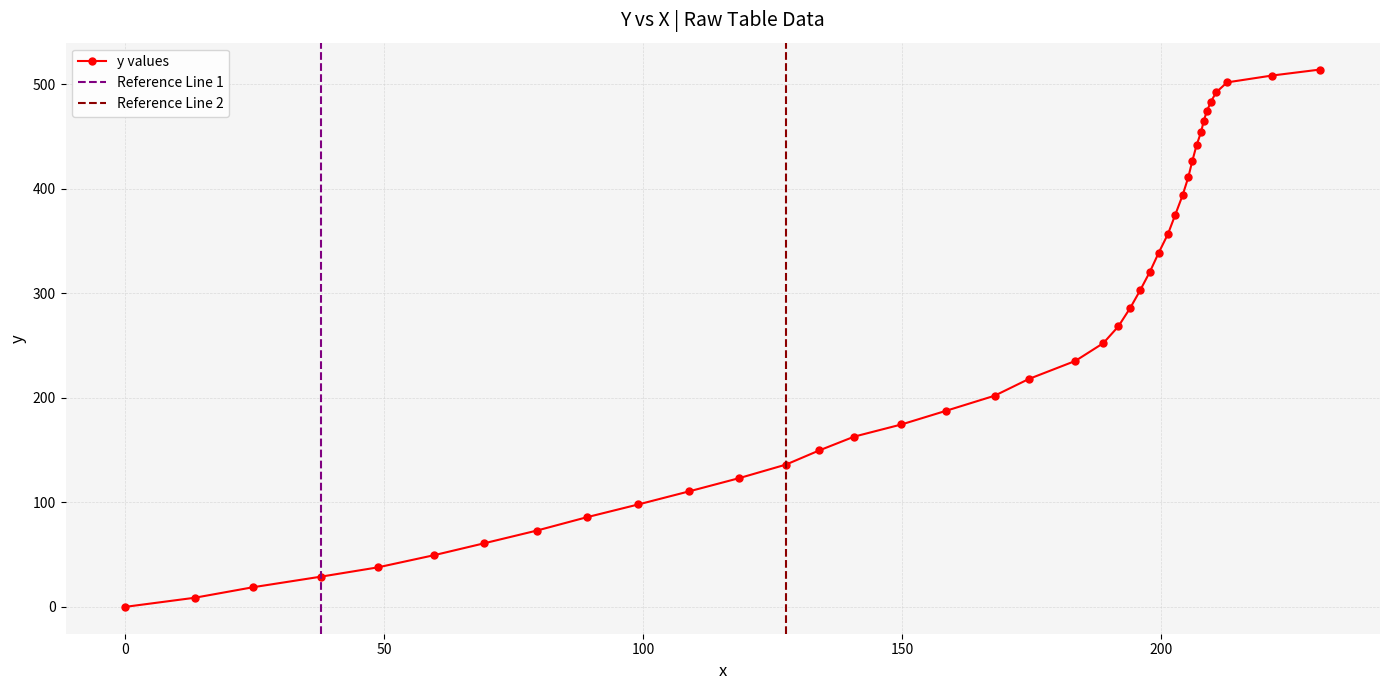

Is it true that the value at 12 is 44.5?

False